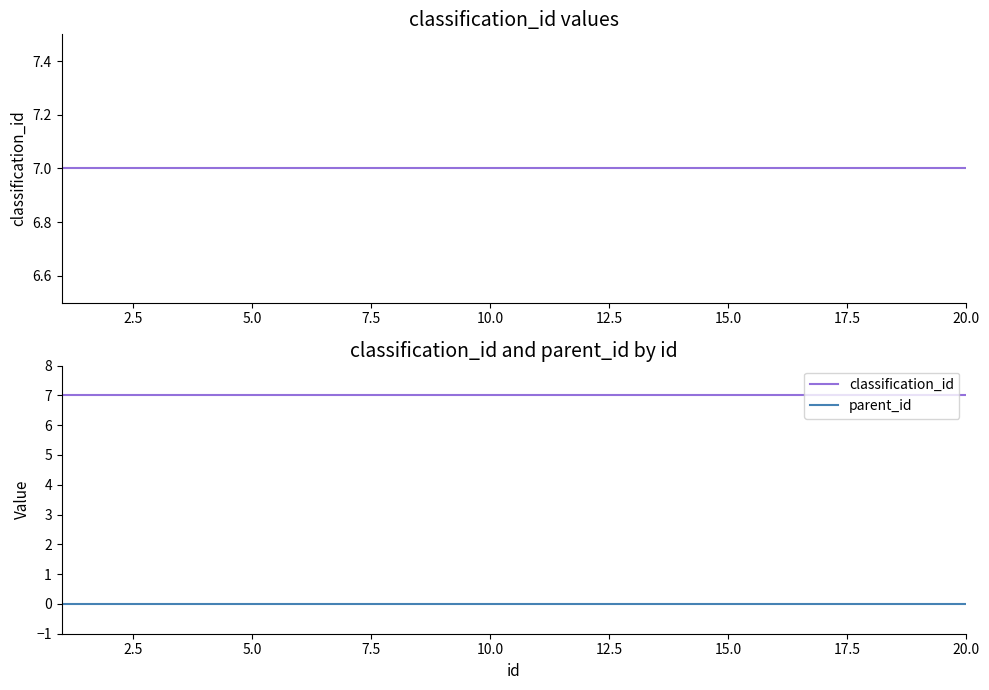

True or false: classification_id and parent_id intersect in this chart.

False